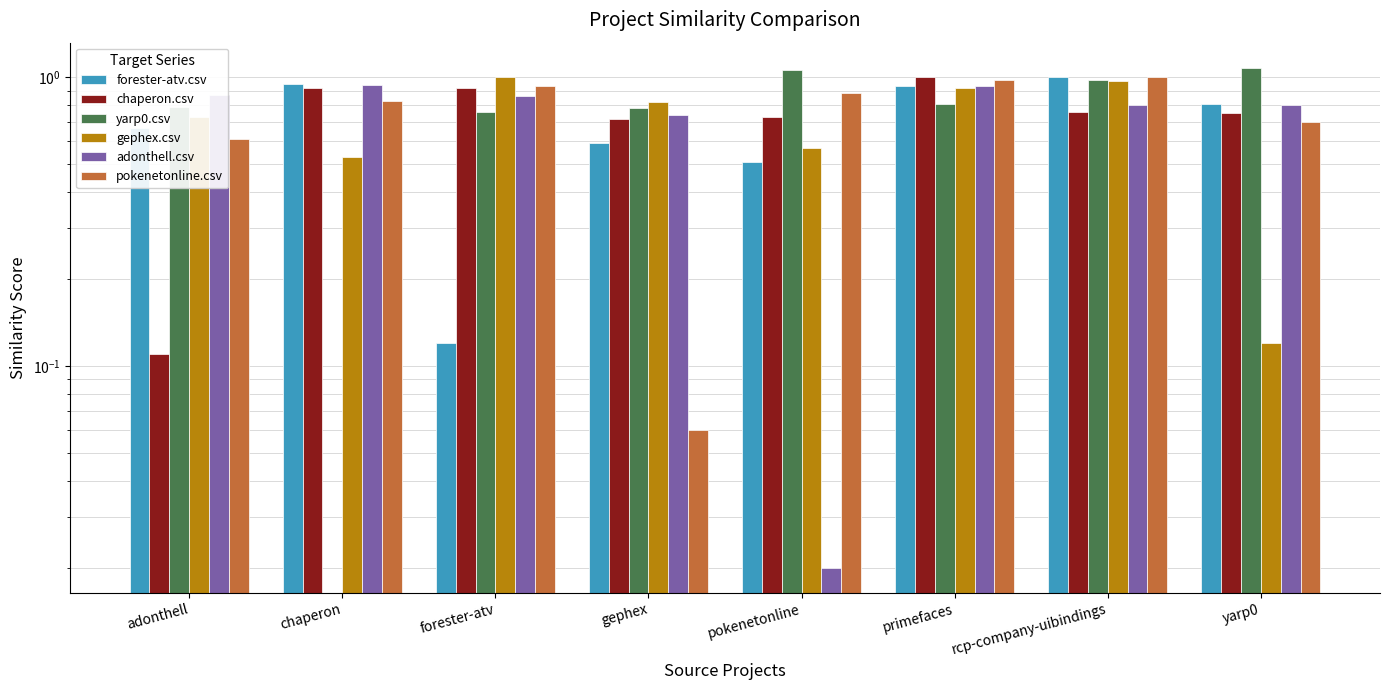

What is the spread (max minus min) of values at rcp-company-uibindings?

0.2